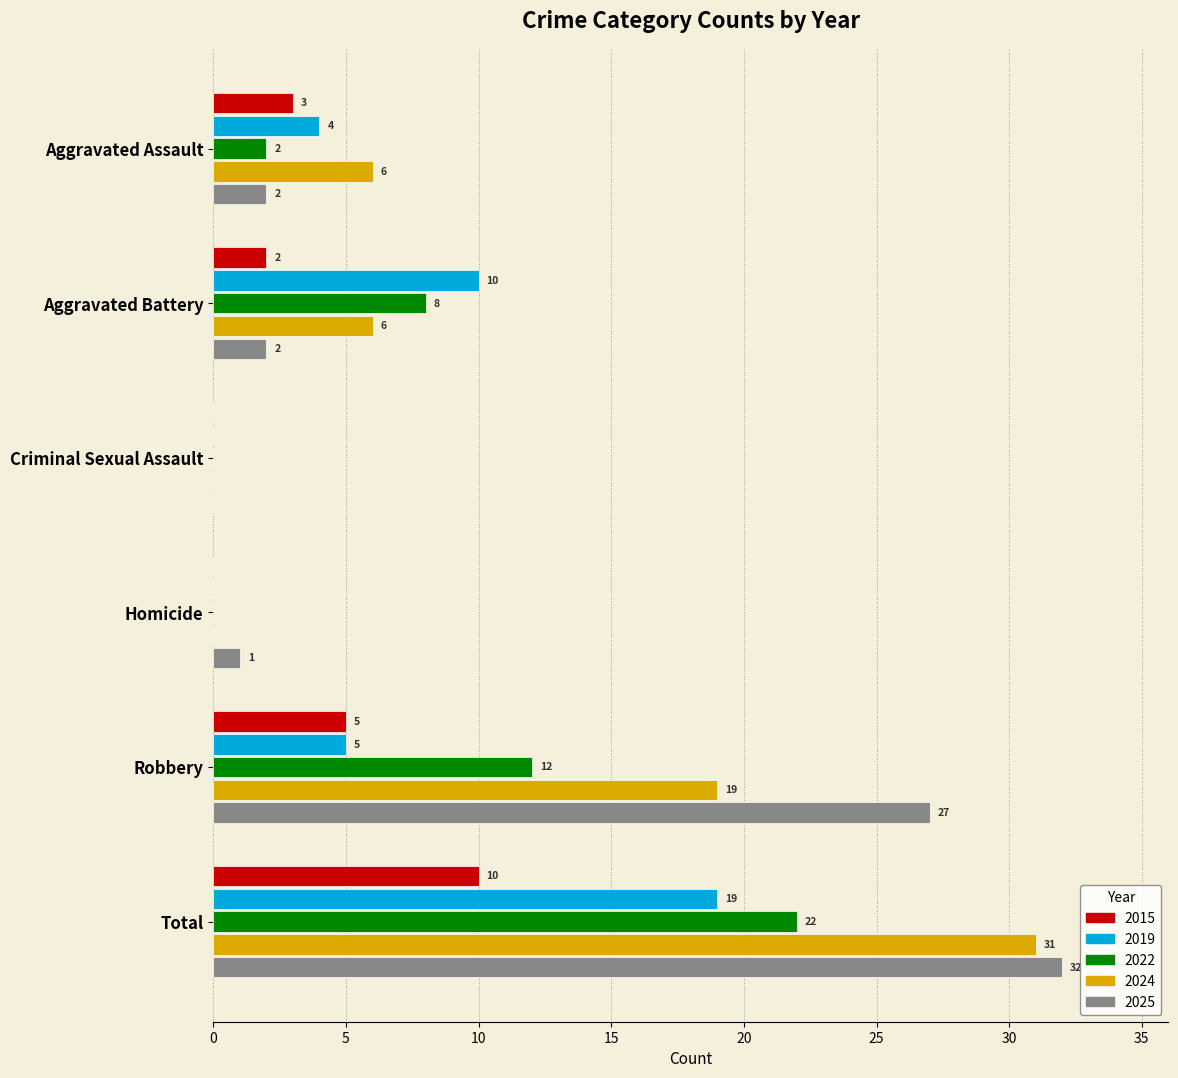

How many values in 2019 are above zero?

4